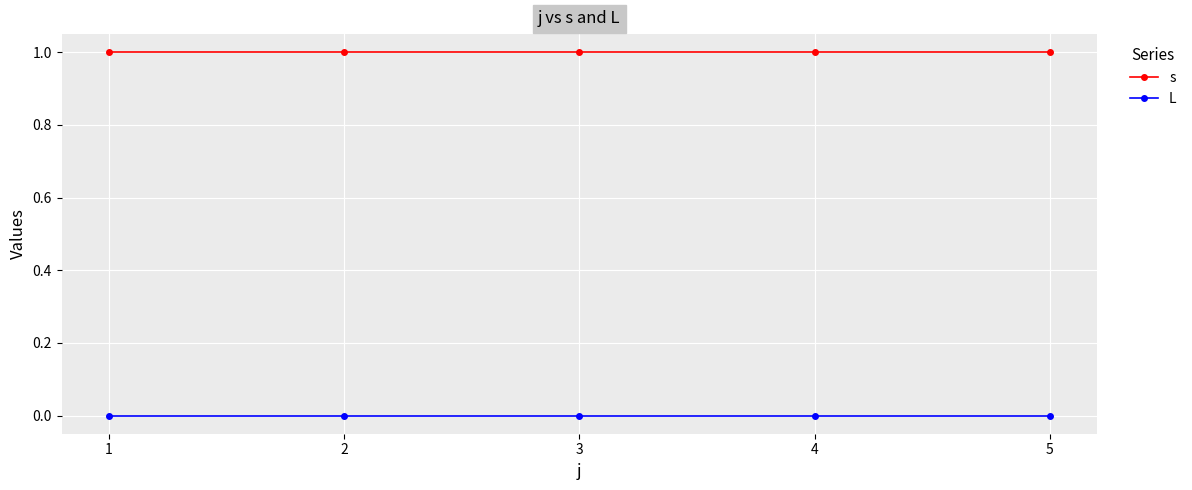

The value of s at 2 is 1. True or false?

True